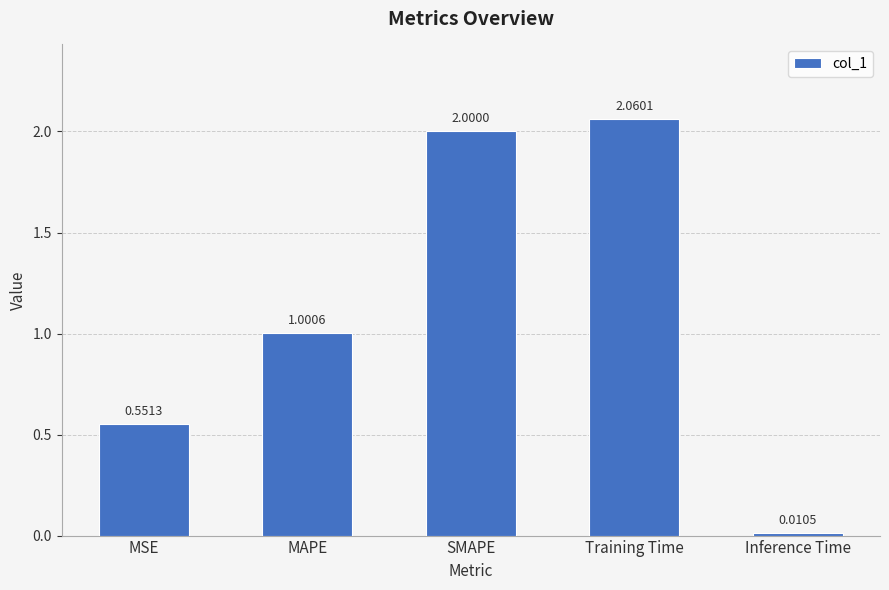

At which label does the data first exceed 1?

MAPE